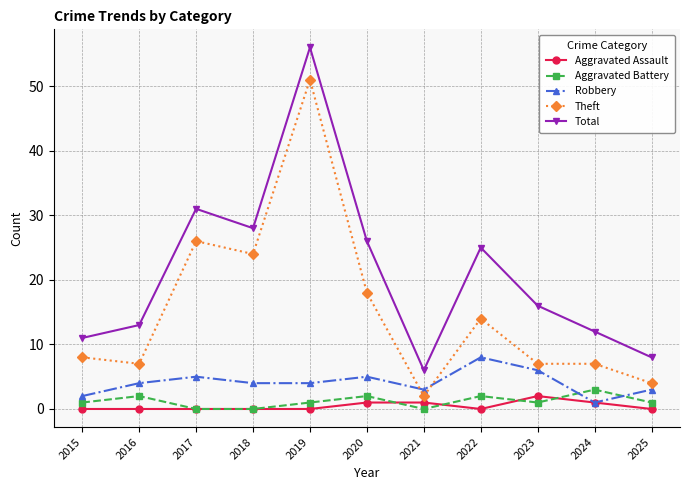

Which series changed the most between 2022 and 2023?

Total